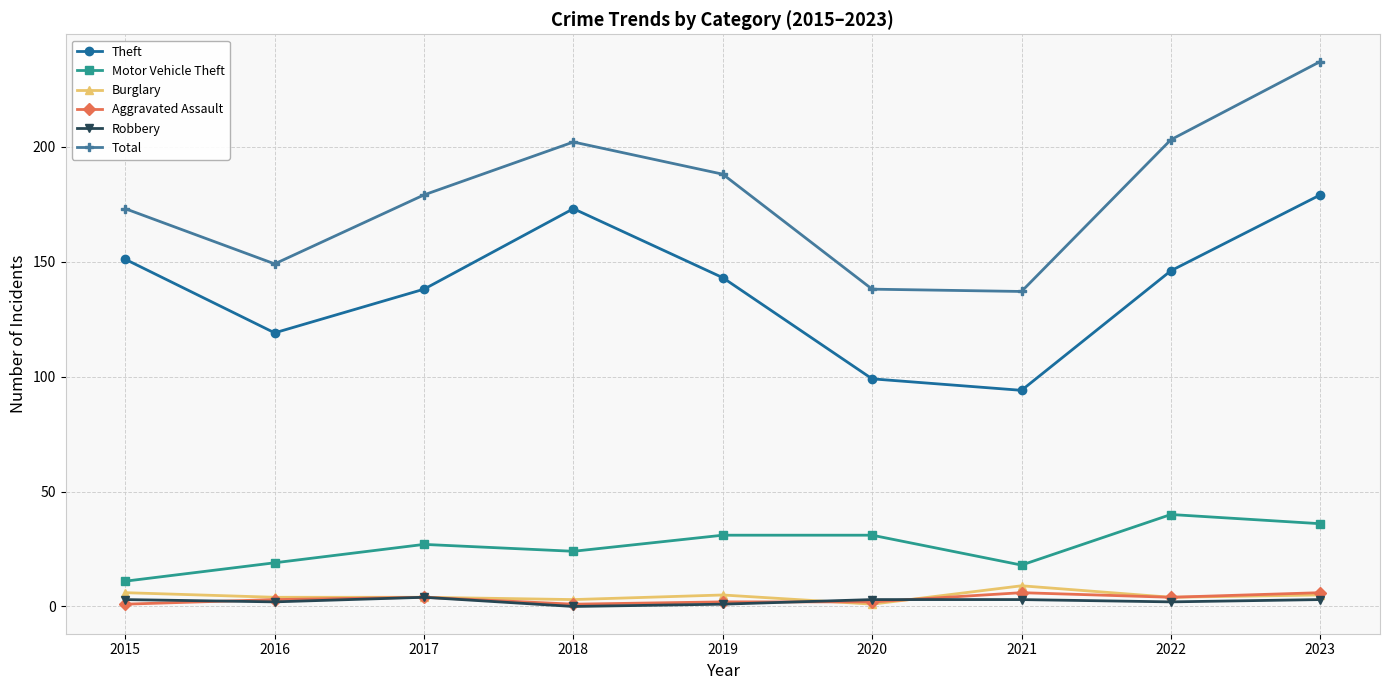

The value of Motor Vehicle Theft at 2021 is 29. True or false?

False